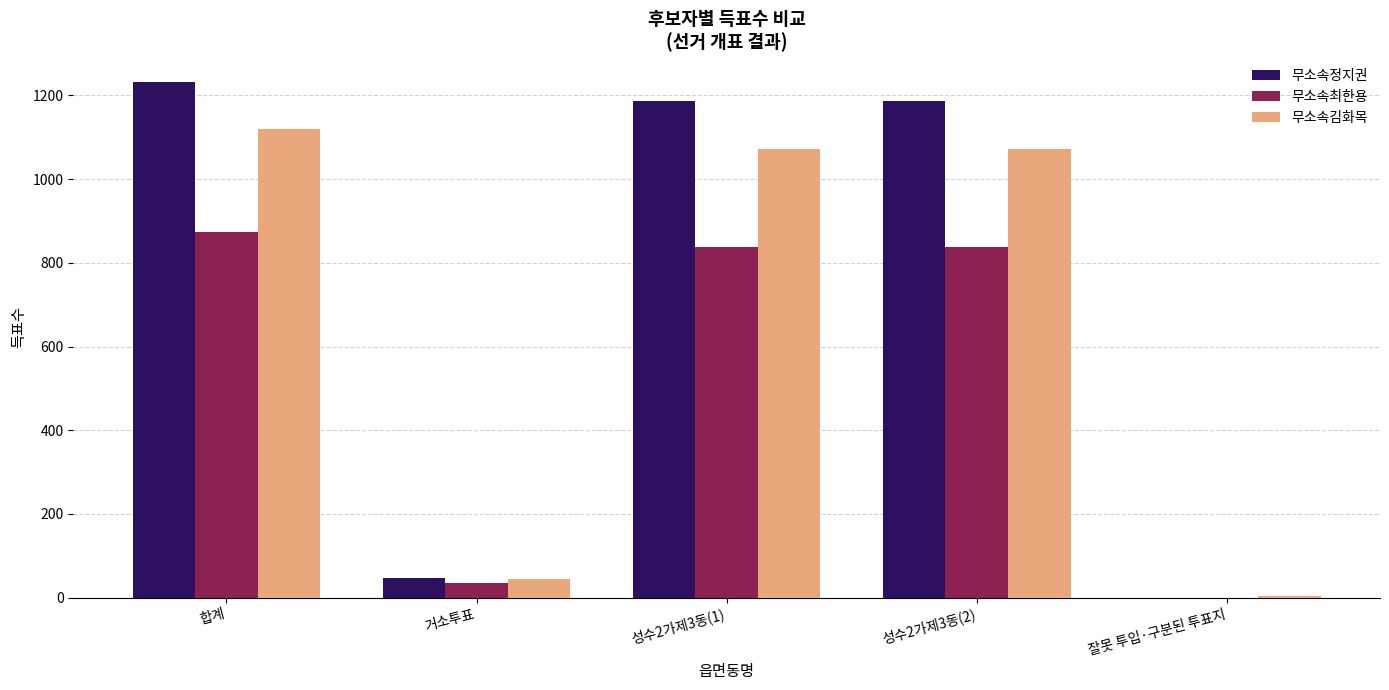

What is the greatest value displayed?

1232